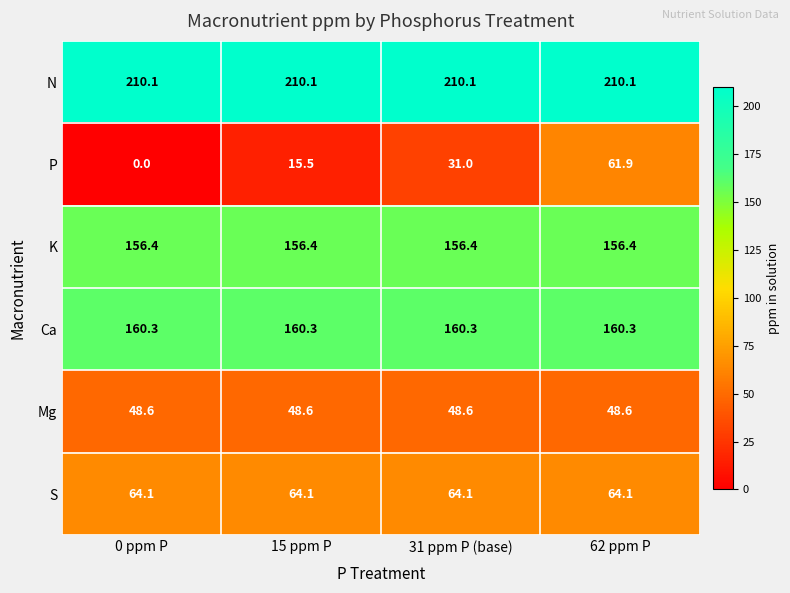

Rank the series at 0 ppm P from lowest to highest value.

P, Mg, S, K, Ca, N